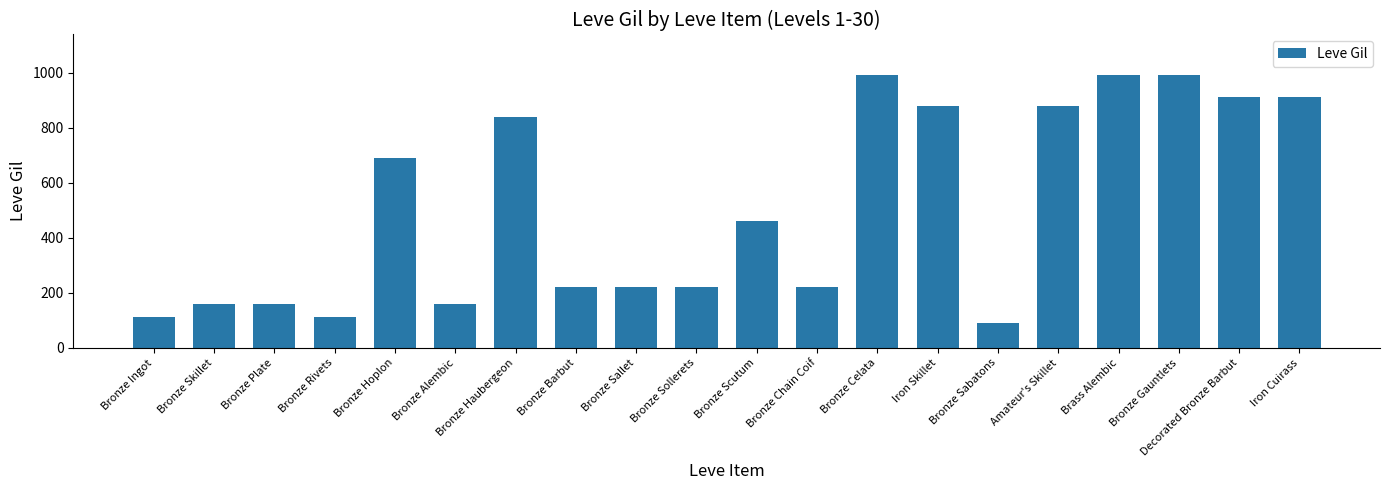

What position from the right is Iron Cuirass?

1